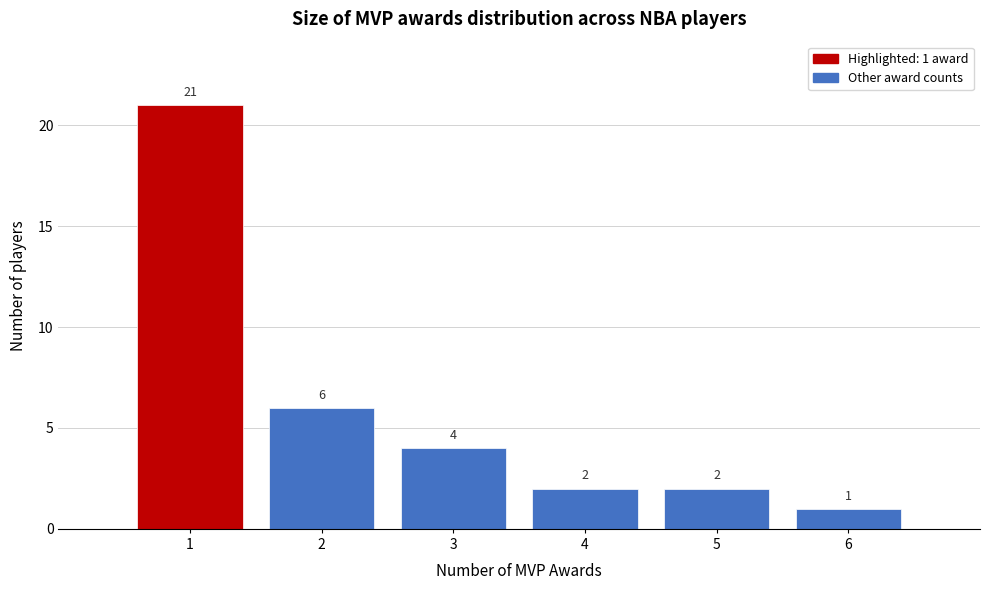

Which range on the x-axis has the tallest bar?

0.5 to 1.5